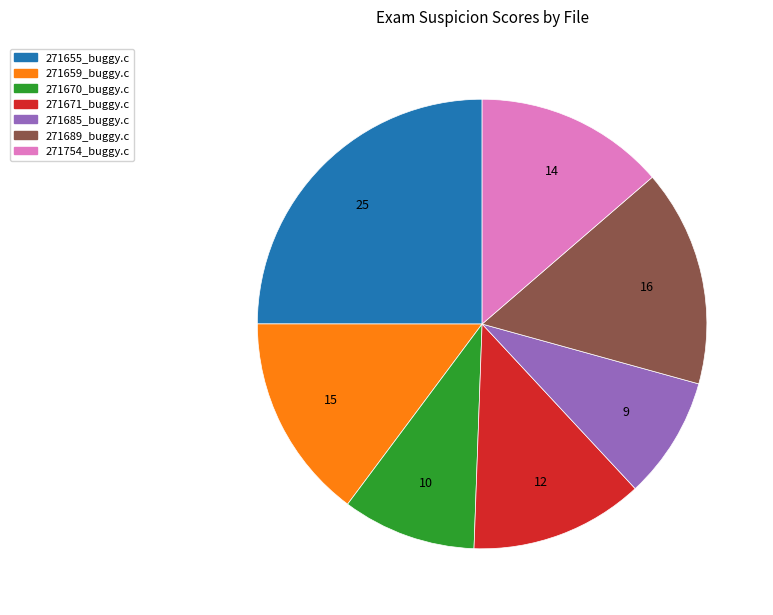

True or false: 271689_buggy.c accounts for 26% of the total.

False